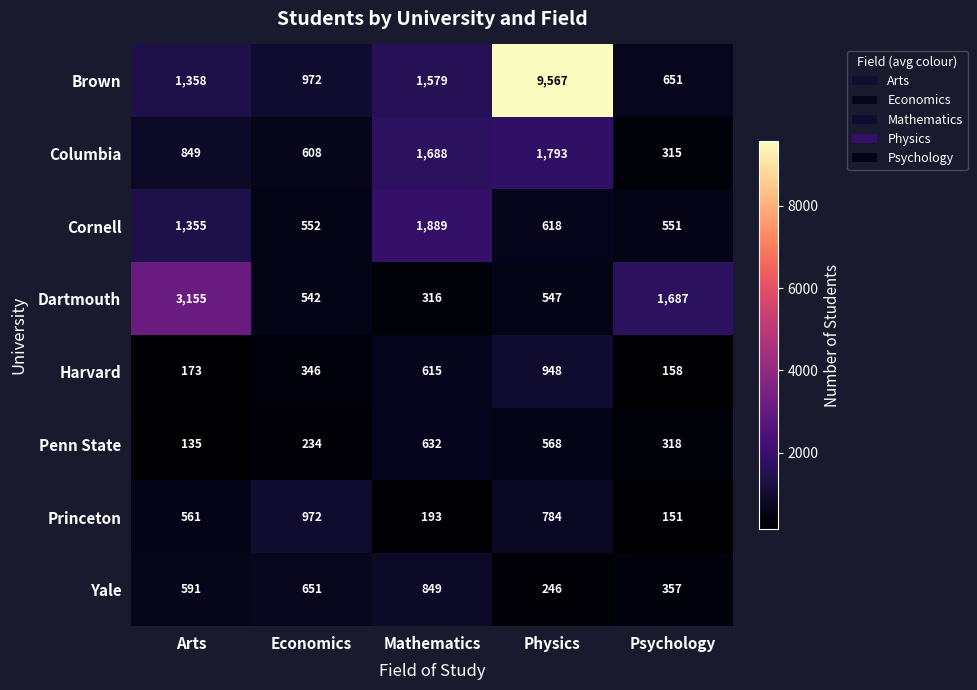

How many series are shown in this chart?

8